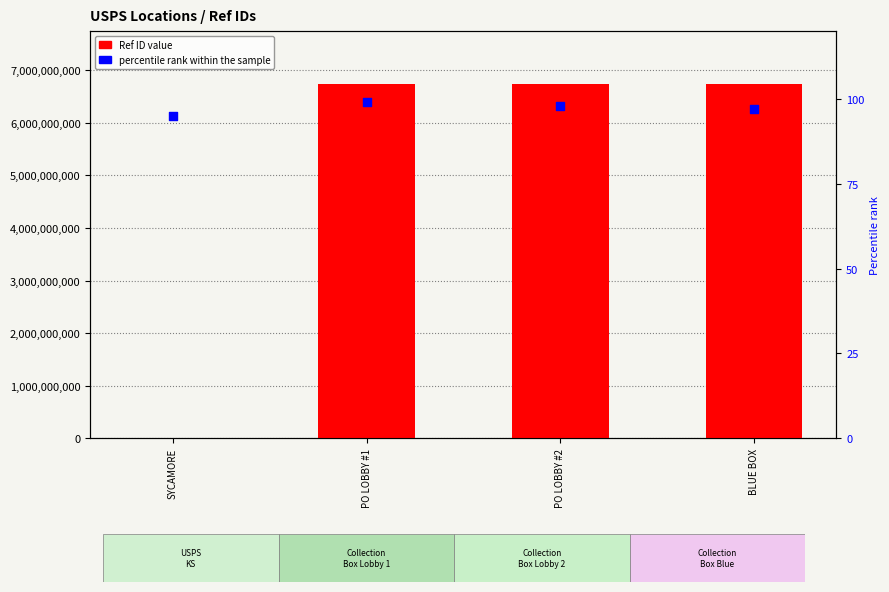

At how many categories does at least one series exceed 5014561946?

3